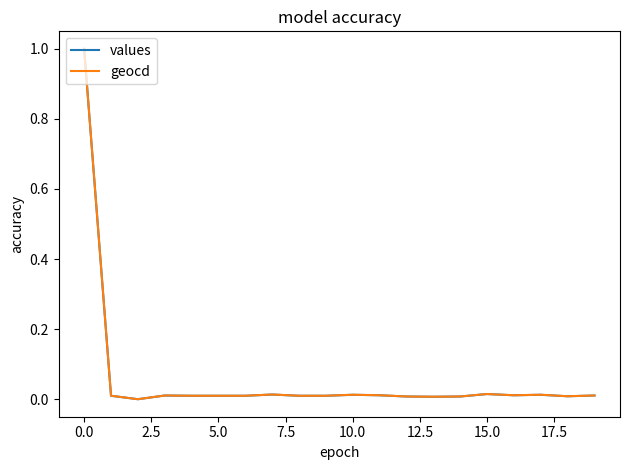

What is the greatest value displayed?

1.0